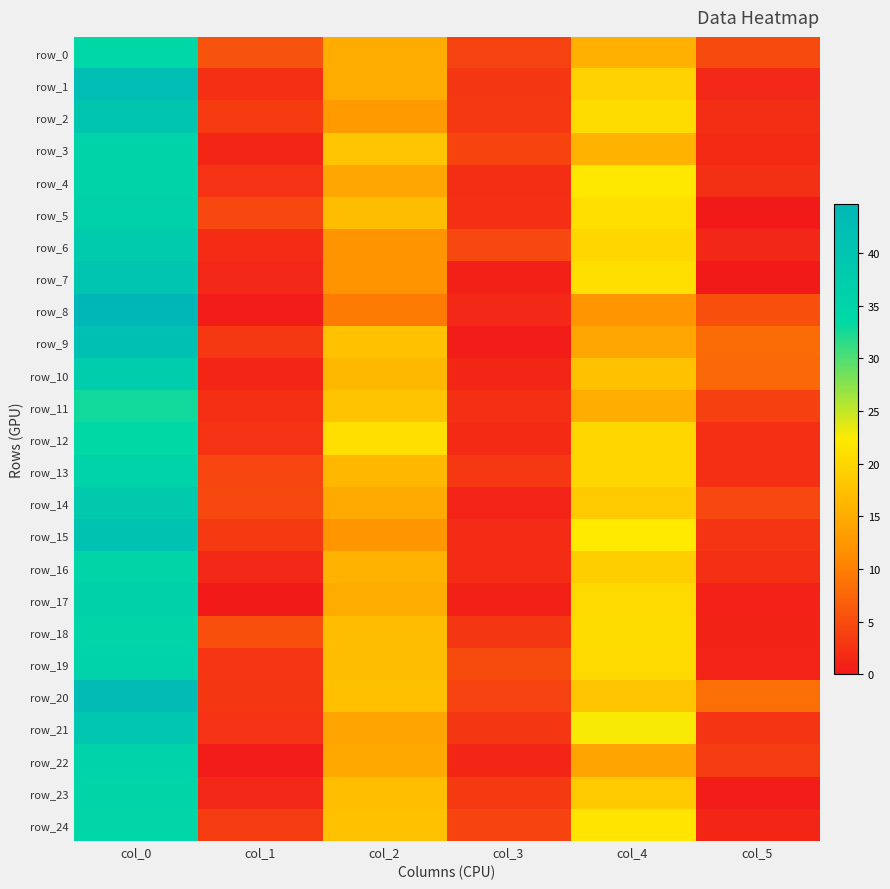

Rank the series by their maximum value, from lowest to highest.

row_11, row_12, row_0, row_24, row_16, row_18, row_23, row_3, row_4, row_22, row_13, row_19, row_17, row_5, row_10, row_6, row_14, row_21, row_2, row_7, row_15, row_9, row_1, row_20, row_8